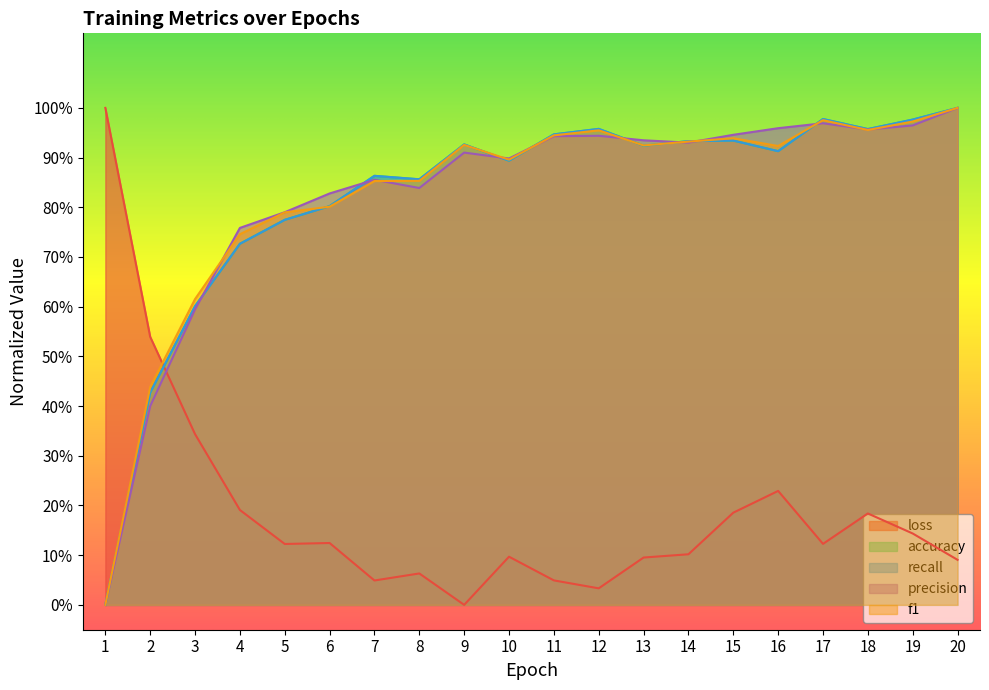

True or false: recall has a value of 0.9 at 15.

True